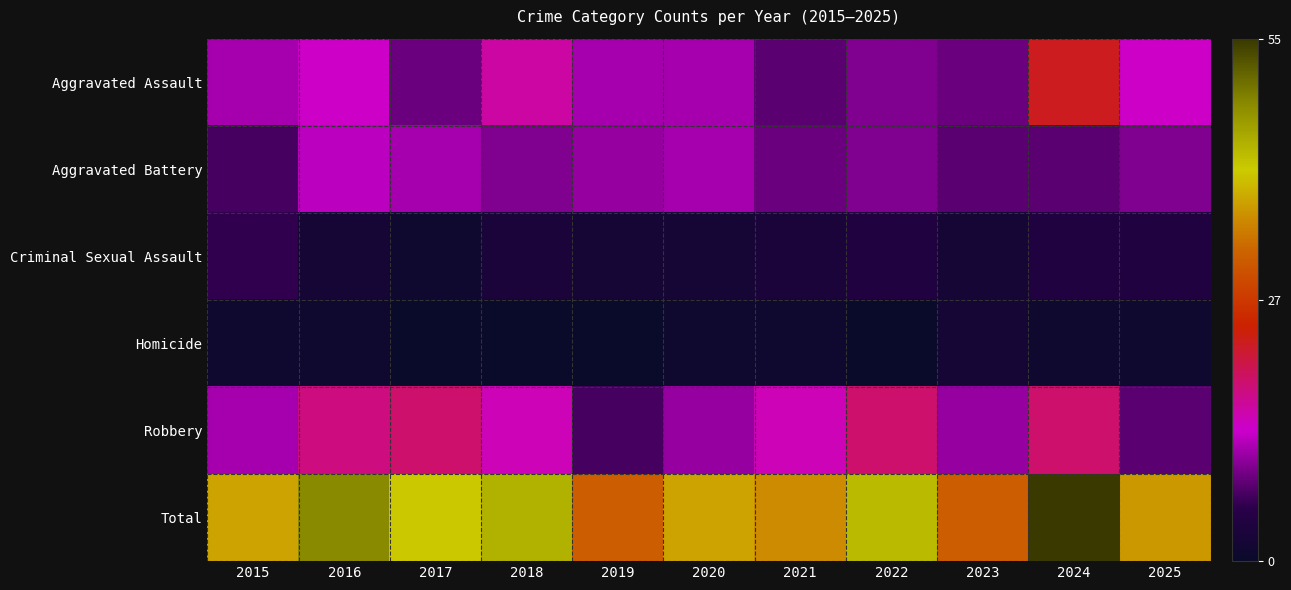

What is the spread (max minus min) of values at 2024?

54